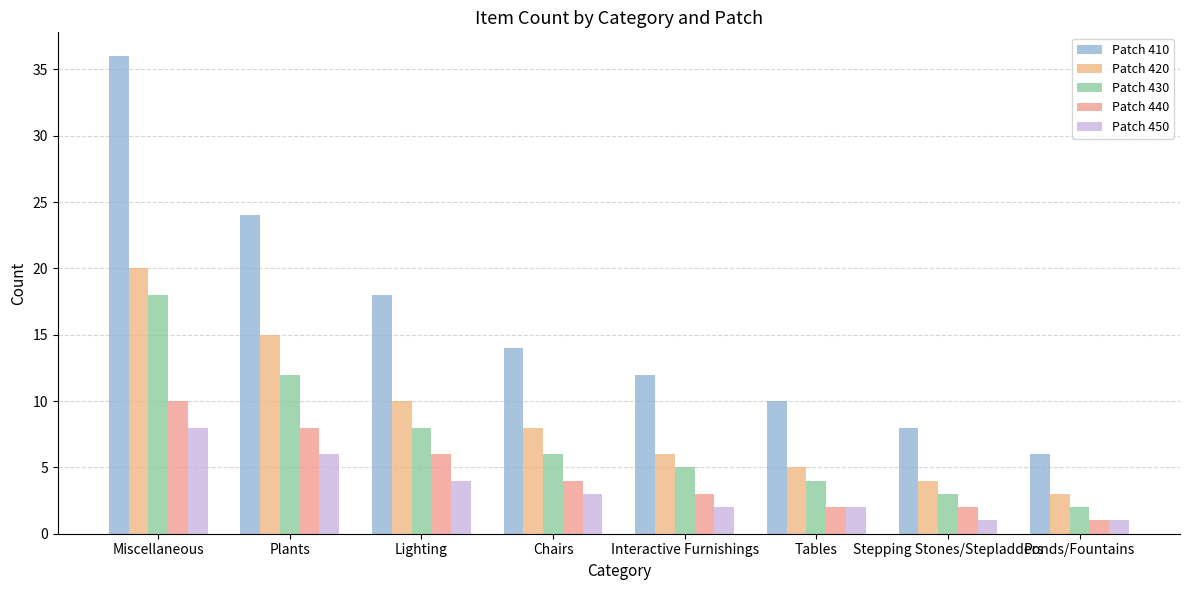

Is it true that Patch 420 equals 8 at Chairs?

True